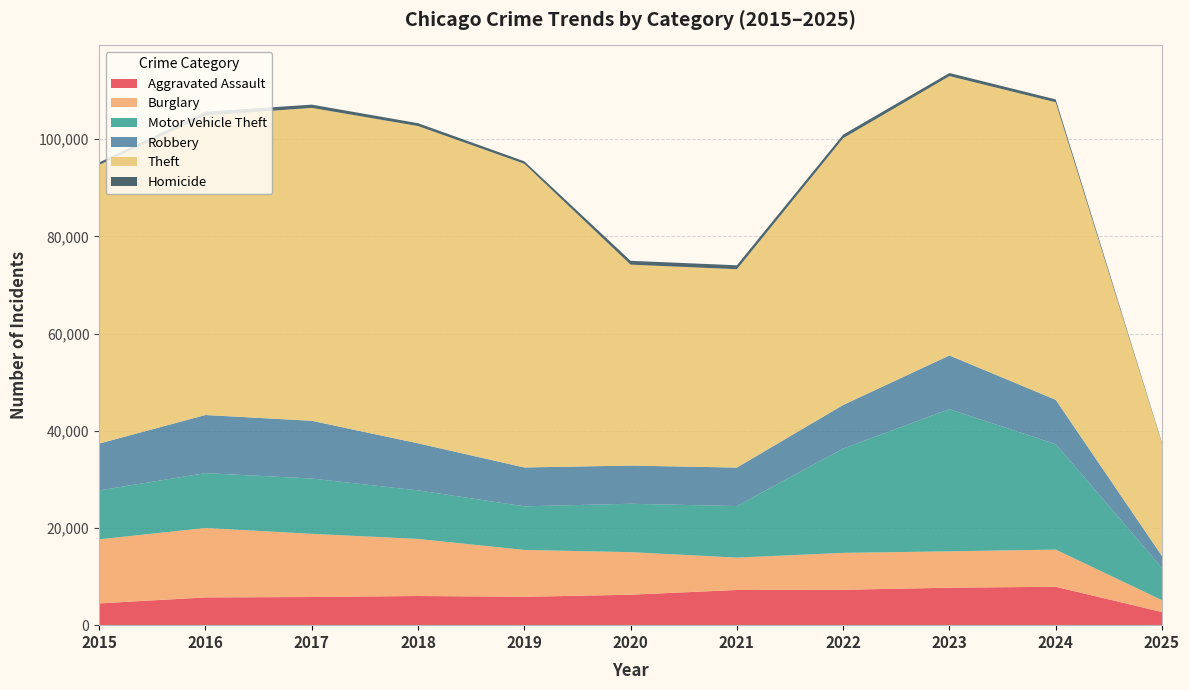

Reading left to right, what are all the values shown in this chart?

Aggravated Assault: 2015=4480	2016=5713	2017=5793	2018=6002	2019=5841	2020=6265	2021=7242	2022=7281	2023=7712	2024=7900	2025=2697
Burglary: 2015=13184	2016=14289	2017=13001	2018=11747	2019=9638	2020=8758	2021=6662	2022=7594	2023=7485	2024=7649	2025=2446
Motor Vehicle Theft: 2015=10068	2016=11285	2017=11380	2018=9985	2019=8978	2020=9960	2021=10604	2022=21472	2023=29254	2024=21699	2025=6644
Robbery: 2015=9638	2016=11960	2017=11881	2018=9681	2019=7995	2020=7855	2021=7920	2022=8965	2023=11052	2024=9121	2025=2442
Theft: 2015=57352	2016=61624	2017=64386	2018=65290	2019=62498	2020=41349	2021=40820	2022=54897	2023=57482	2024=61228	2025=23133
Homicide: 2015=496	2016=786	2017=672	2018=588	2019=499	2020=787	2021=806	2022=728	2023=632	2024=587	2025=160